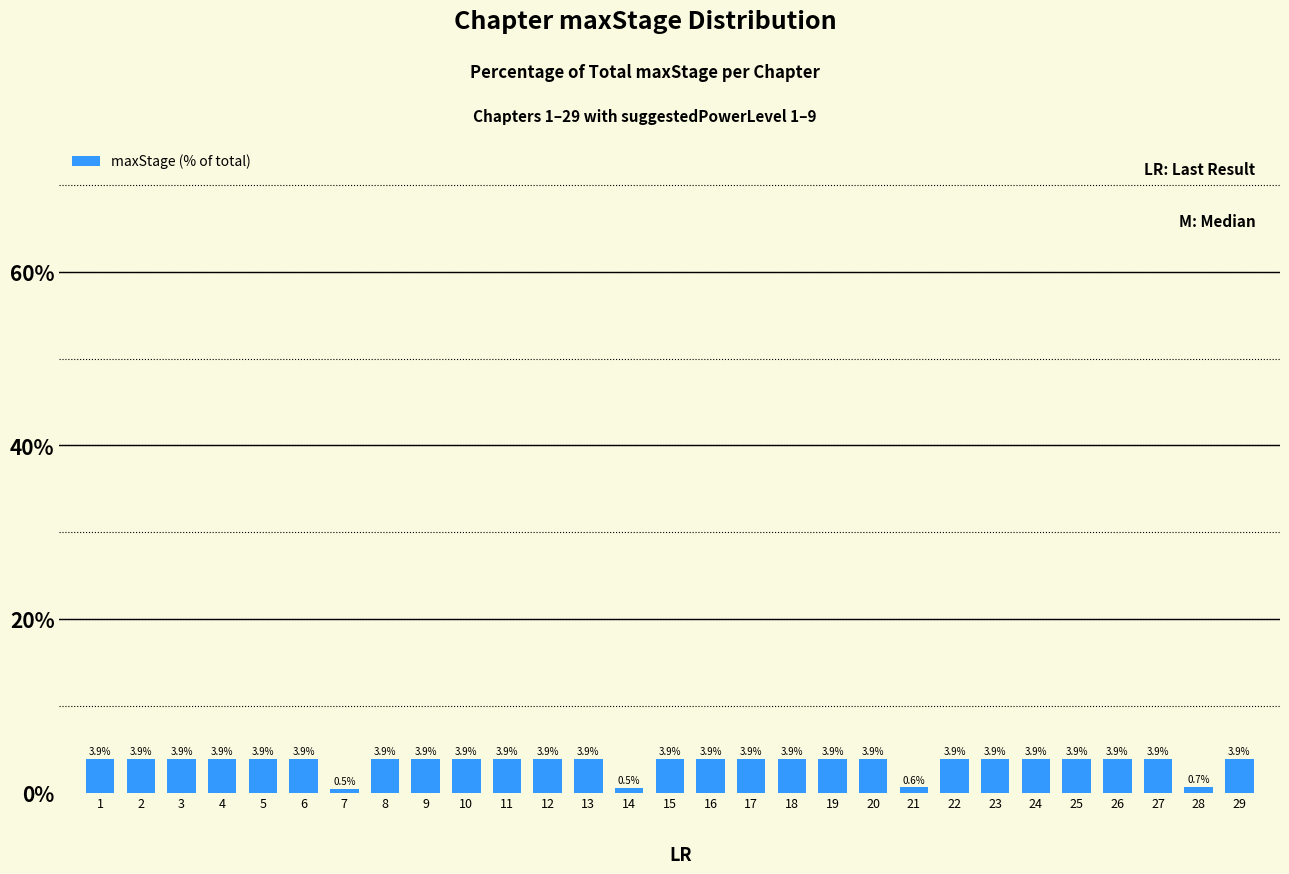

Reading right to left, transcribe all the data shown in this chart.

3.9	0.7	3.9	3.9	3.9	3.9	3.9	3.9	0.6	3.9	3.9	3.9	3.9	3.9	3.9	0.5	3.9	3.9	3.9	3.9	3.9	3.9	0.5	3.9	3.9	3.9	3.9	3.9	3.9